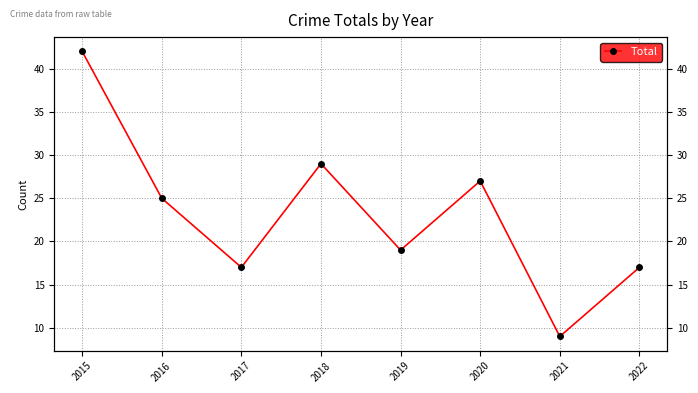

Which label corresponds to the largest value in the chart?

2015